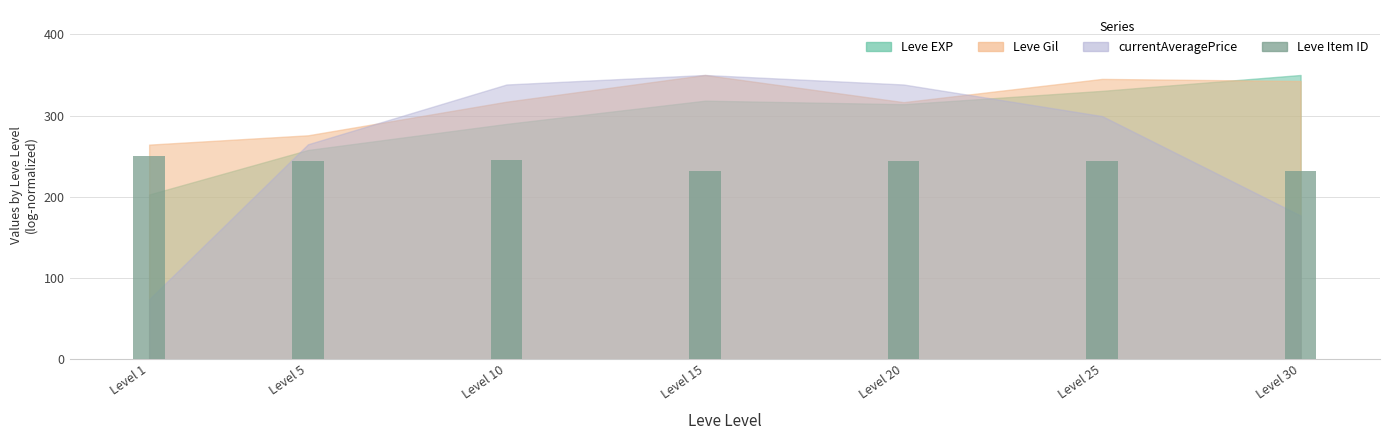

Which has a higher value, Level 30 or Level 25?

Level 25